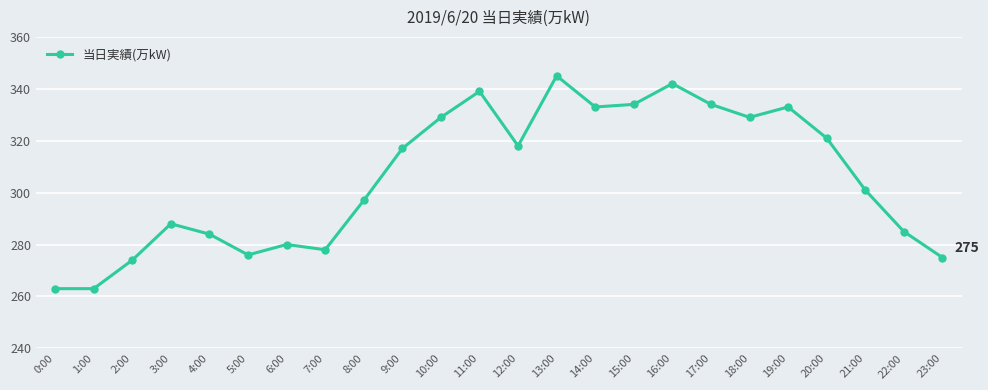

What is the change in value from 7:00 to 9:00?

+39